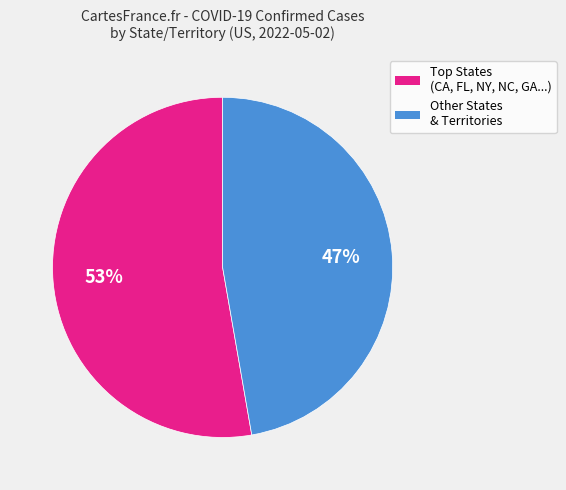

Does any single category account for the majority?

Yes